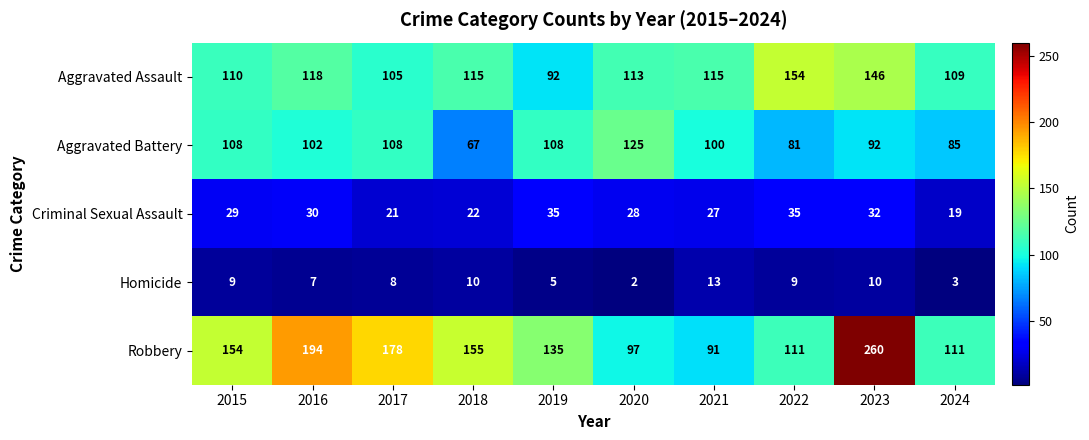

What is the sum of the Homicide values at 2023 and 2024?

13